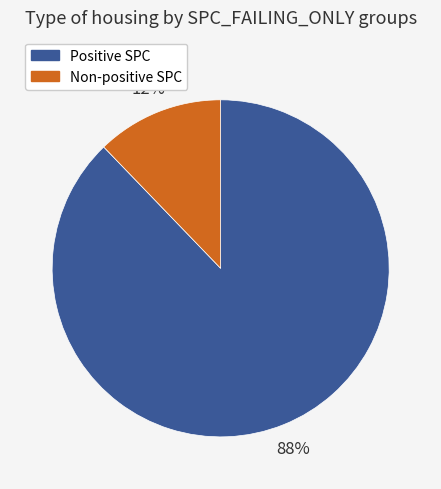

To the nearest percent, what is the average slice percentage?

50%